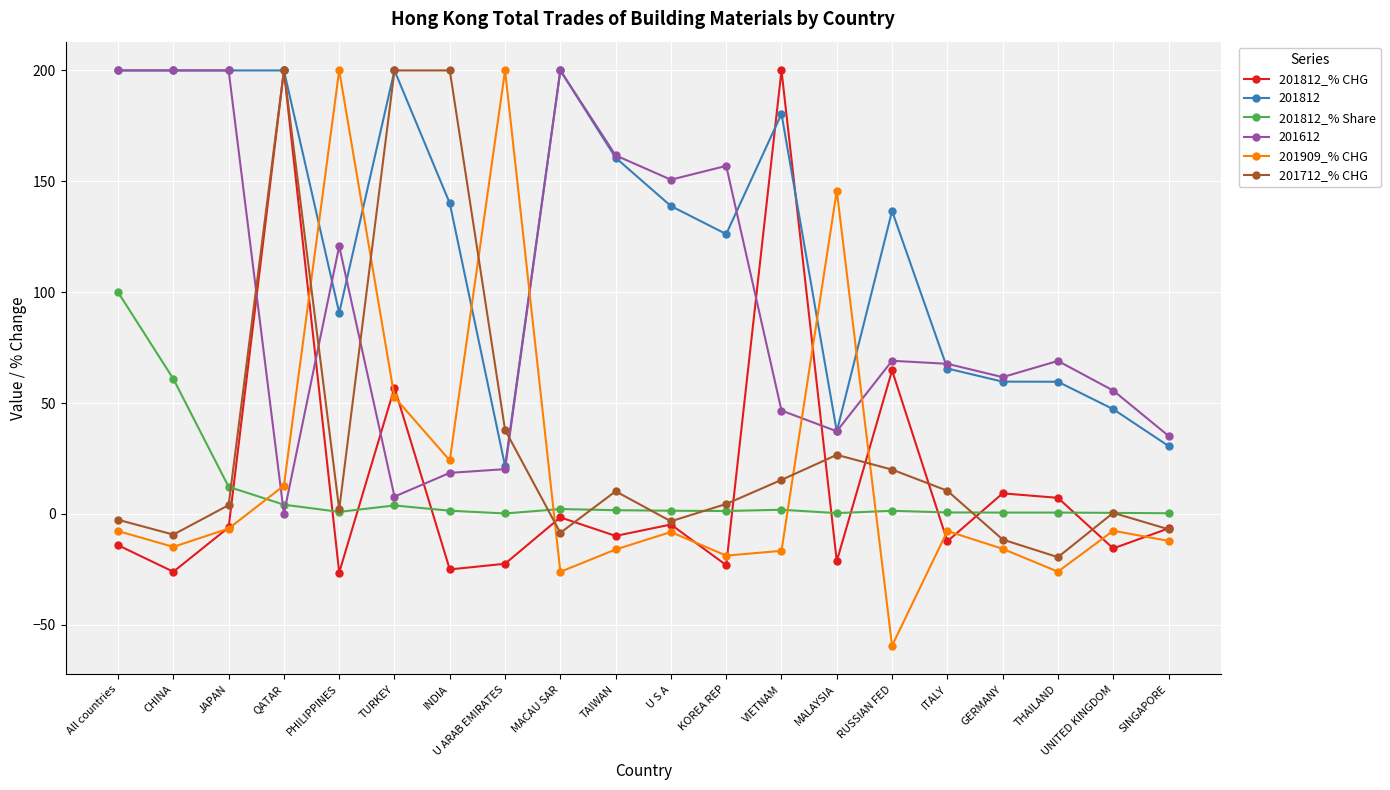

What are all the series names shown in the legend?

201812_% CHG, 201812, 201812_% Share, 201612, 201909_% CHG, 201712_% CHG